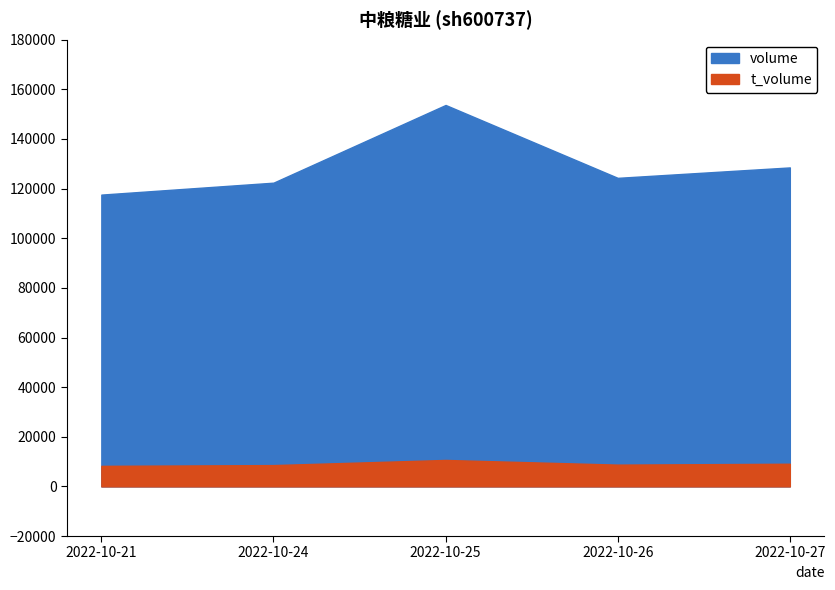

Which category has the lowest value in the volume series?

2022-10-21